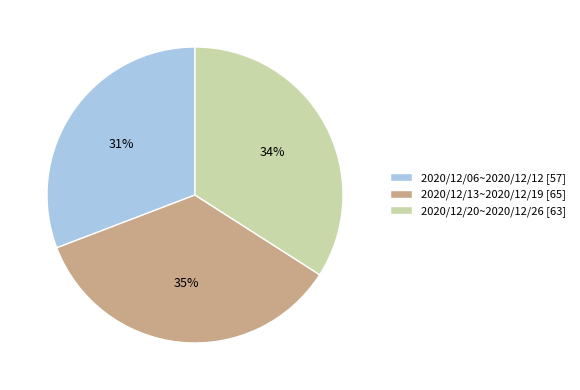

Does 2020/12/20~2020/12/26 represent more than half of the total?

No